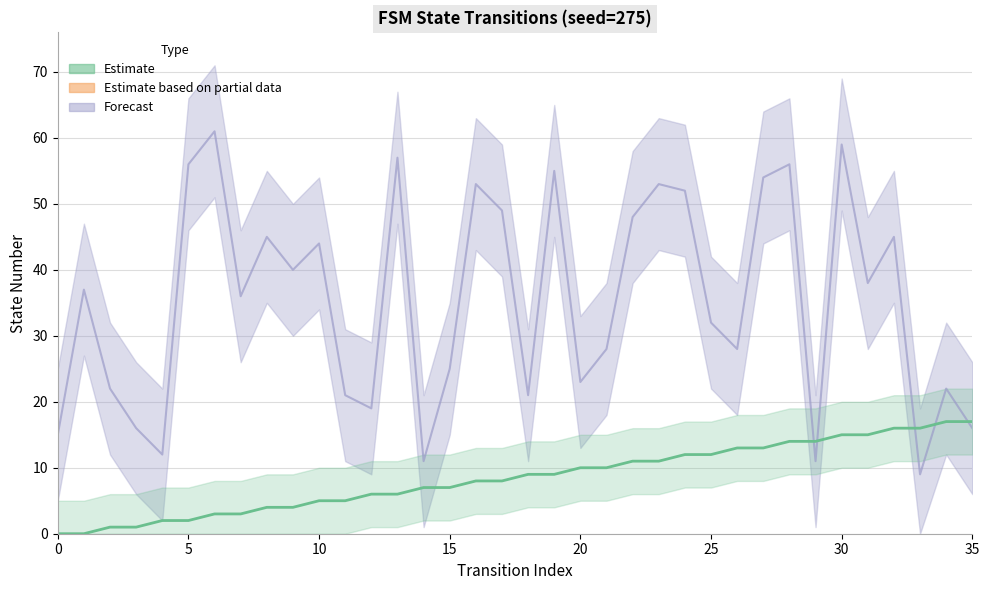

What is the total value across all series at 24?

64